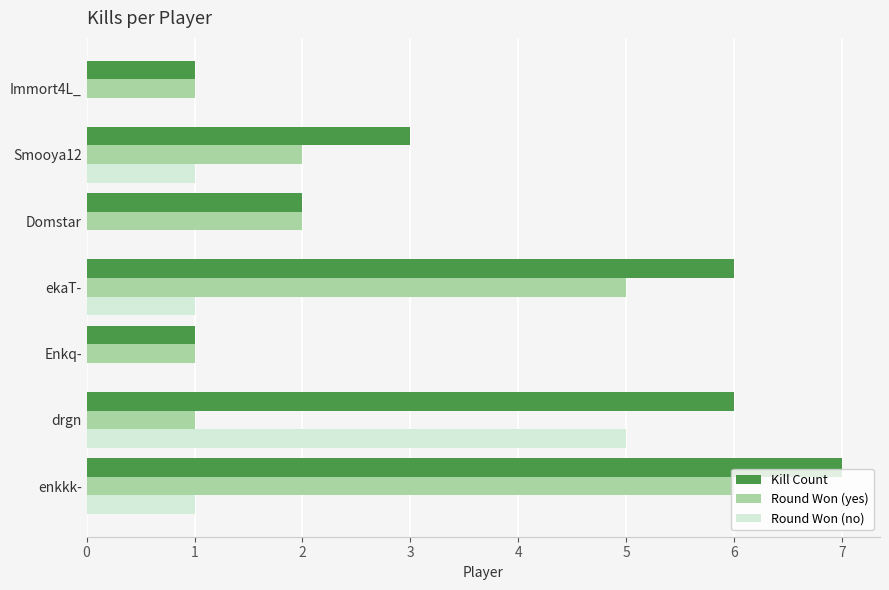

Which series has the largest total across all categories?

Kill Count